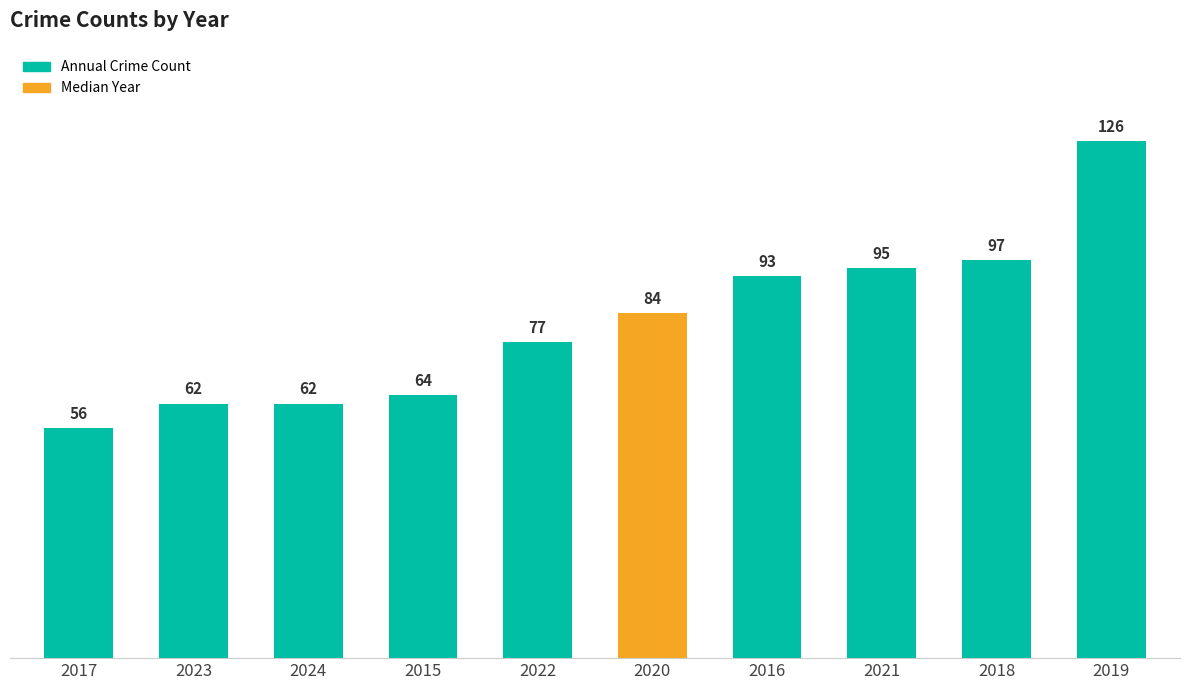

What is the sum of all values?

816